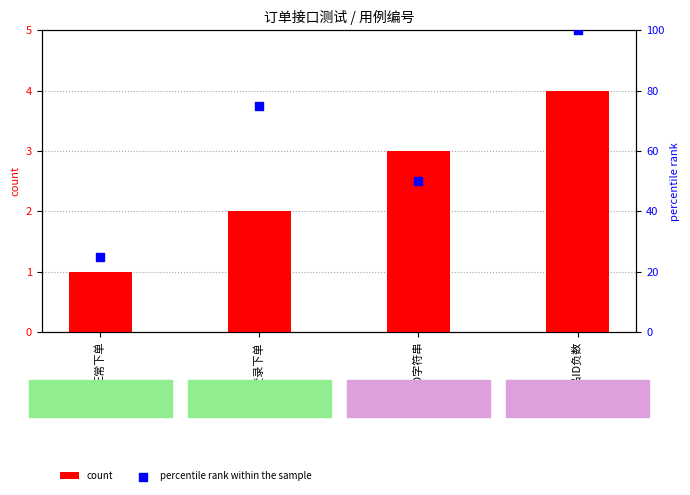

Which series has the largest Y range (max minus min)?

percentile rank within the sample